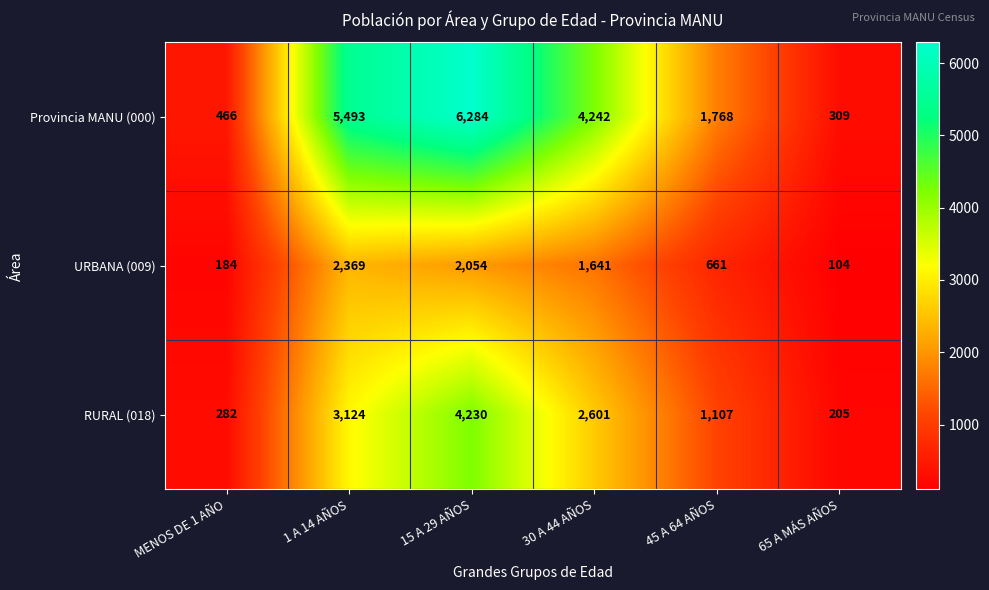

True or false: URBANA (009) has a value of 184 at MENOS DE 1 AÑO.

True